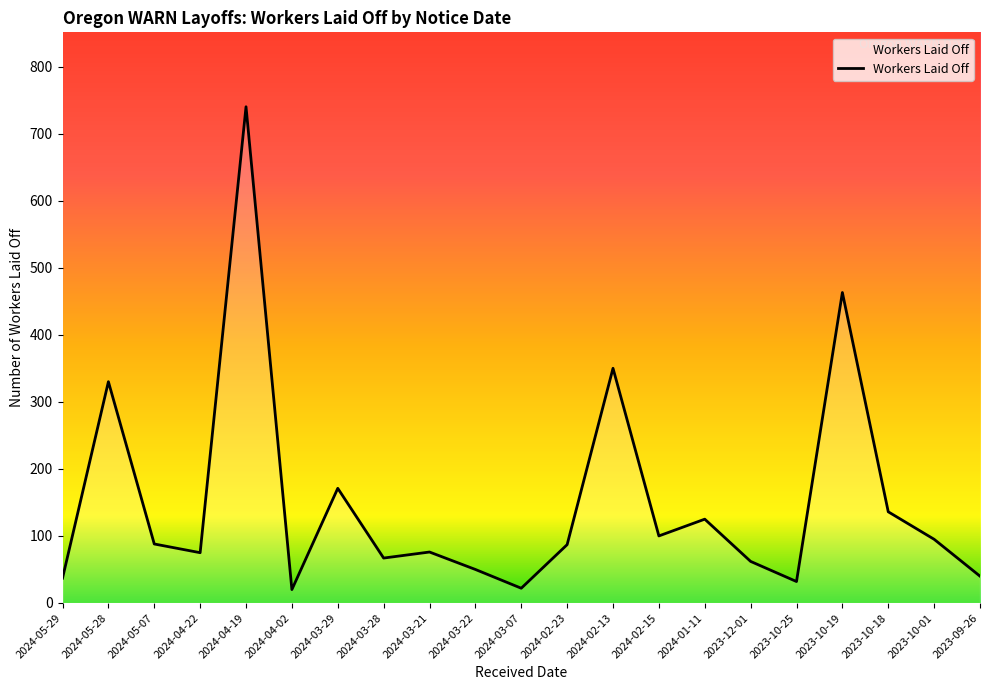

Which has a higher value, 2023-12-01 or 2023-10-19?

2023-10-19